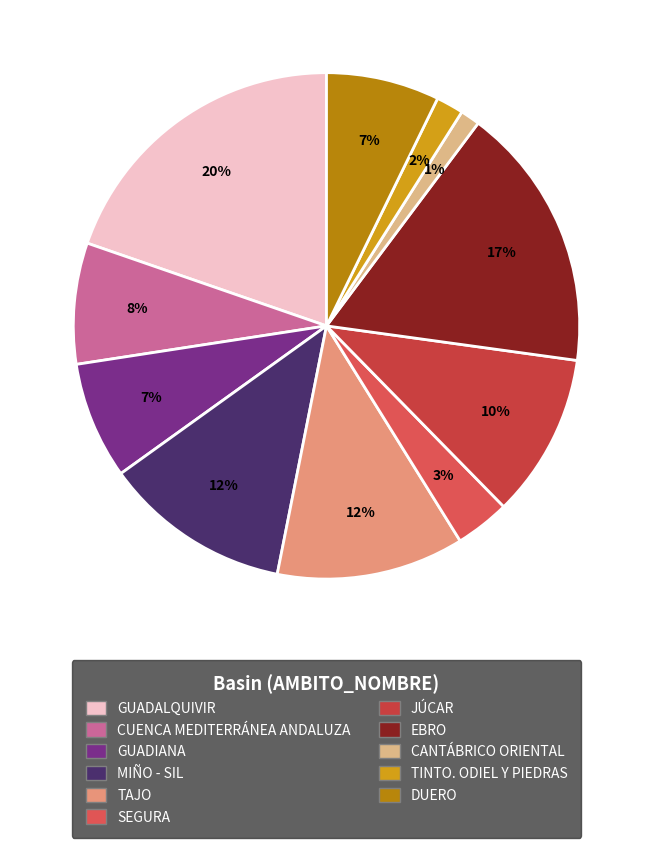

What percentage is the GUADALQUIVIR slice, to the nearest percent?

20%